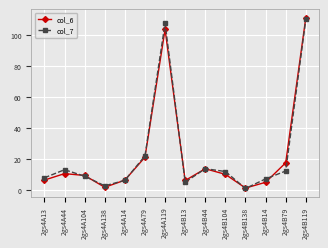

At which category does col_7 reach its first local peak?

2gs4A44